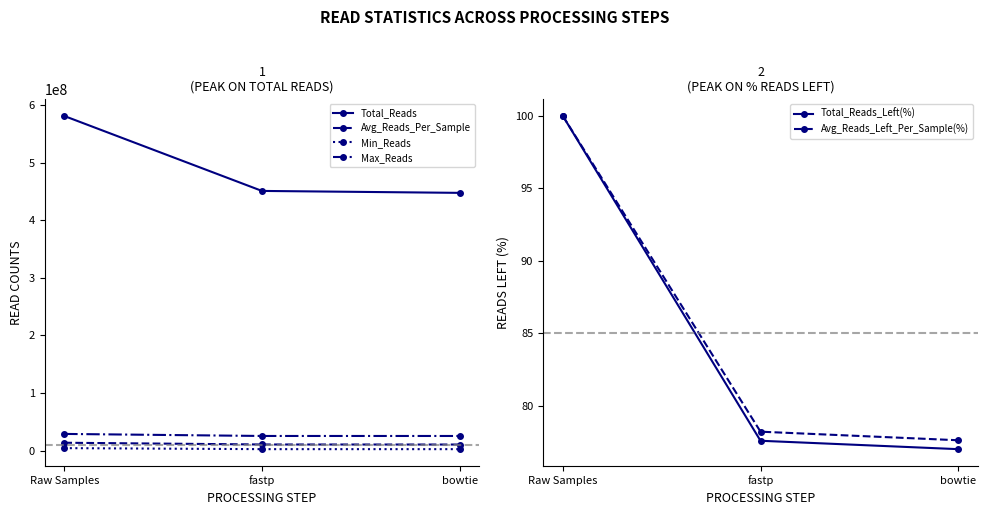

Between fastp and Raw Samples, which is larger?

Raw Samples